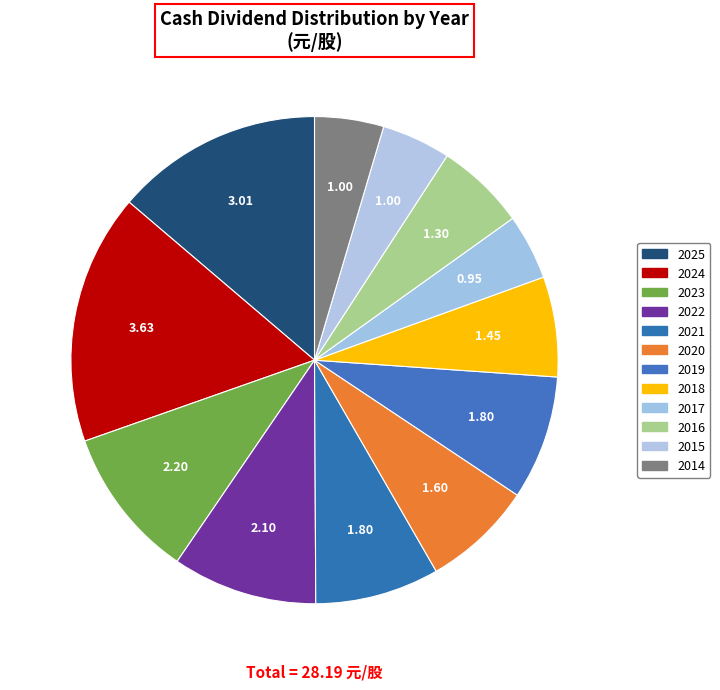

True or false: 2016 accounts for 6% of the total.

True